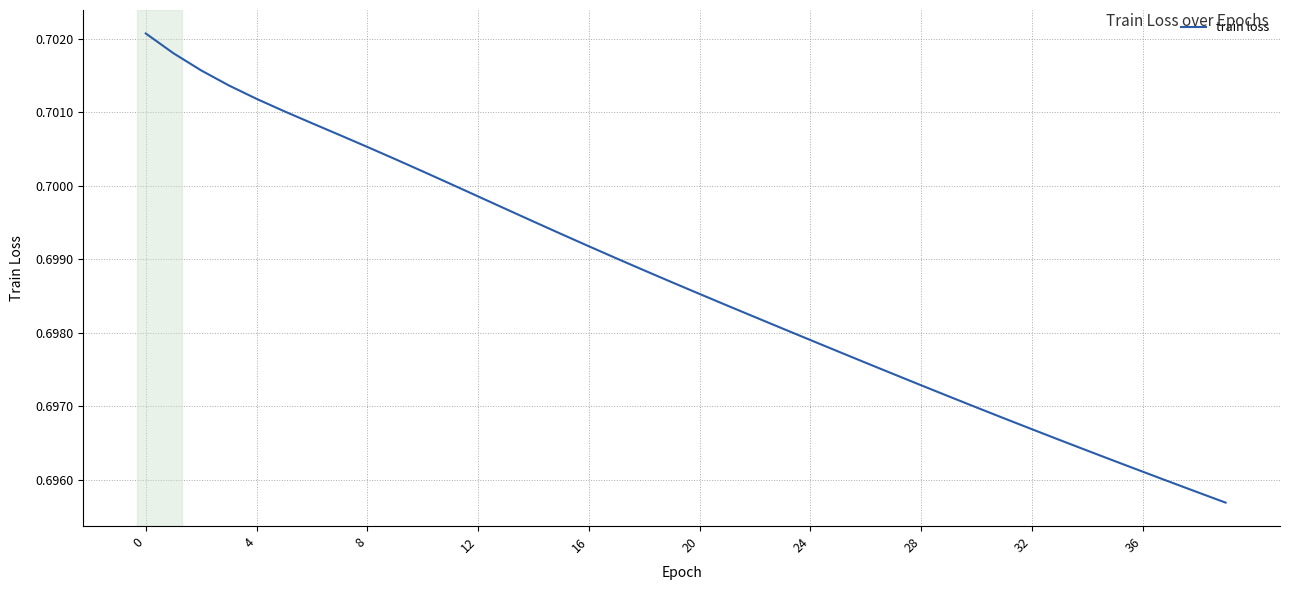

The chart shows a value of 1.0 at 36. True or false?

False